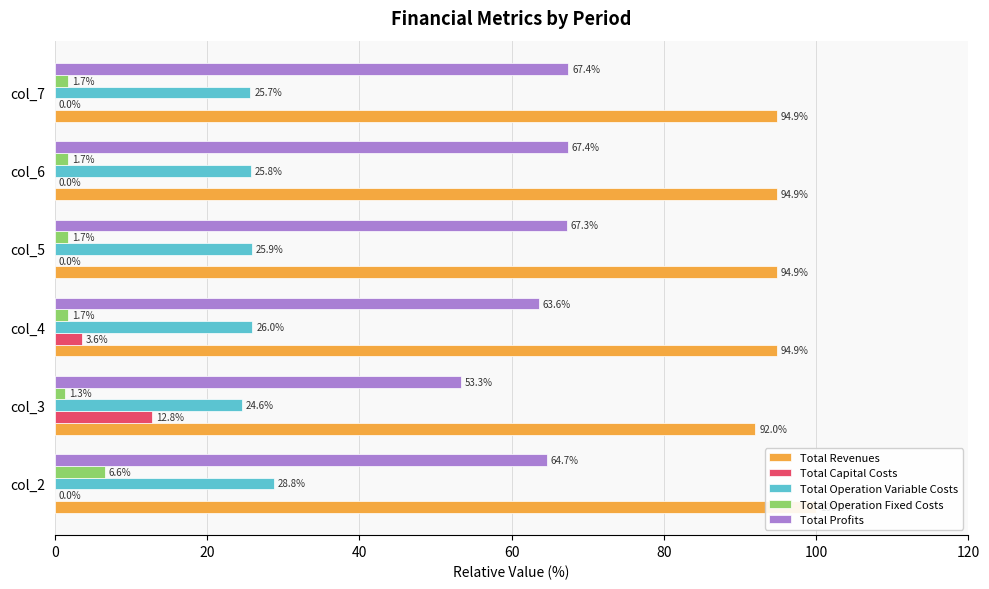

How many values in the Total Capital Costs series exceed 0?

2